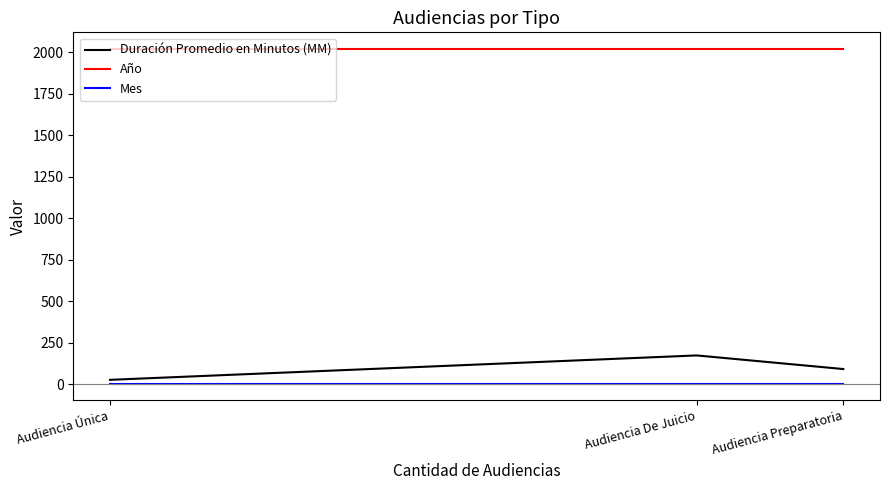

At which category is the sum across all series the highest?

Audiencia De Juicio